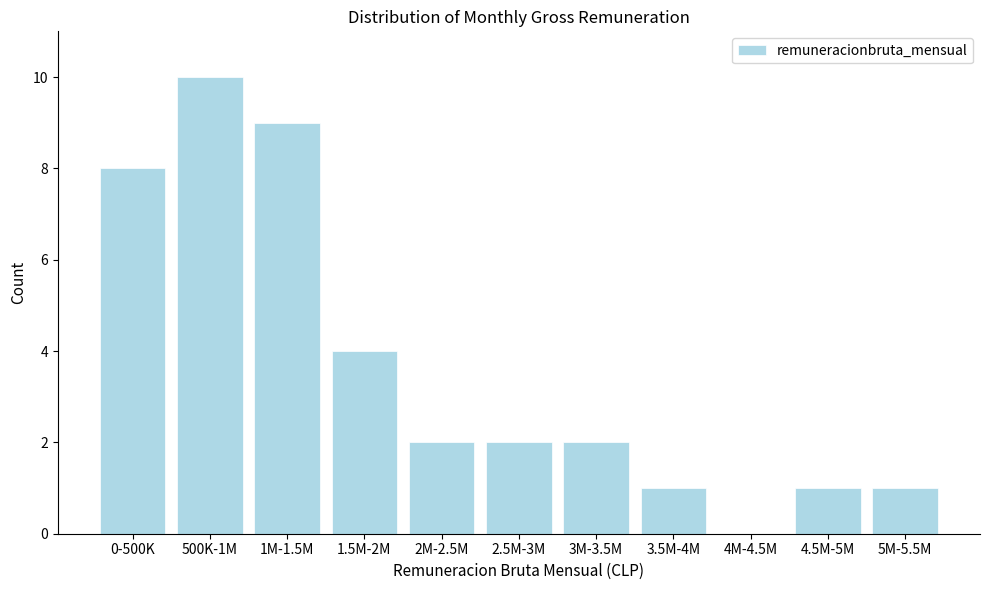

Reading right to left, list all the values displayed in this chart.

5M-5.5M=1	4.5M-5M=1	4M-4.5M=0	3.5M-4M=1	3M-3.5M=2	2.5M-3M=2	2M-2.5M=2	1.5M-2M=4	1M-1.5M=9	500K-1M=10	0-500K=8